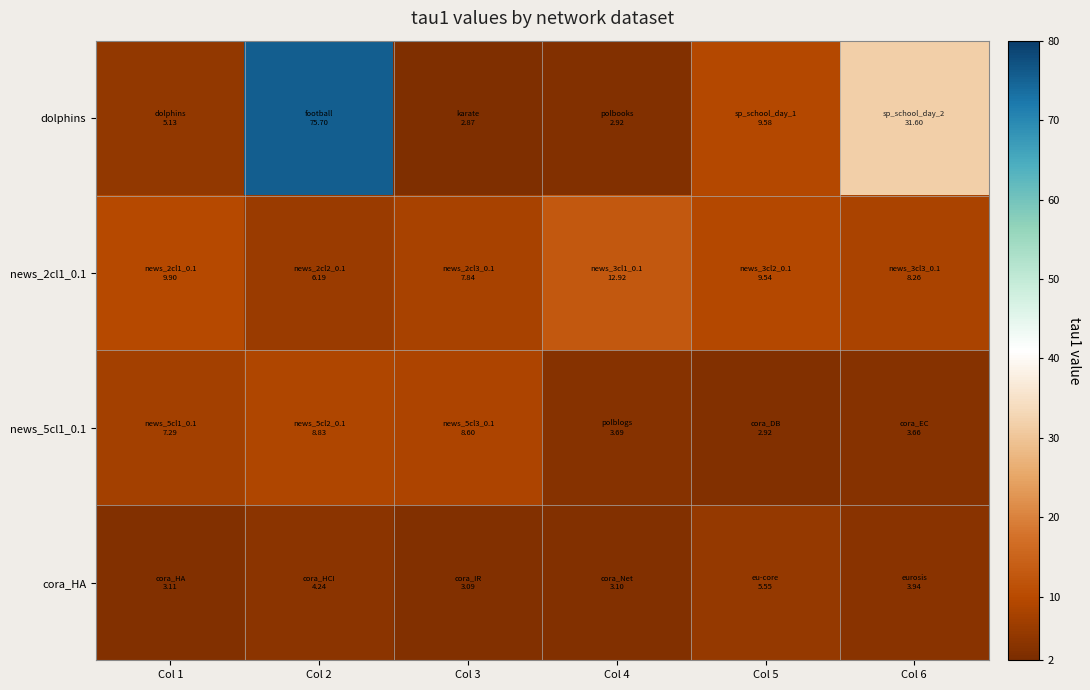

Reading right to left, extract all data points from this chart.

dolphins: Col 6=31.6	Col 5=9.6	Col 4=2.9	Col 3=2.9	Col 2=75.7	Col 1=5.1
news_2cl1_0.1: Col 6=8.3	Col 5=9.5	Col 4=12.9	Col 3=7.8	Col 2=6.2	Col 1=9.9
news_5cl1_0.1: Col 6=3.7	Col 5=2.9	Col 4=3.7	Col 3=8.6	Col 2=8.8	Col 1=7.3
cora_HA: Col 6=3.9	Col 5=5.5	Col 4=3.1	Col 3=3.1	Col 2=4.2	Col 1=3.1